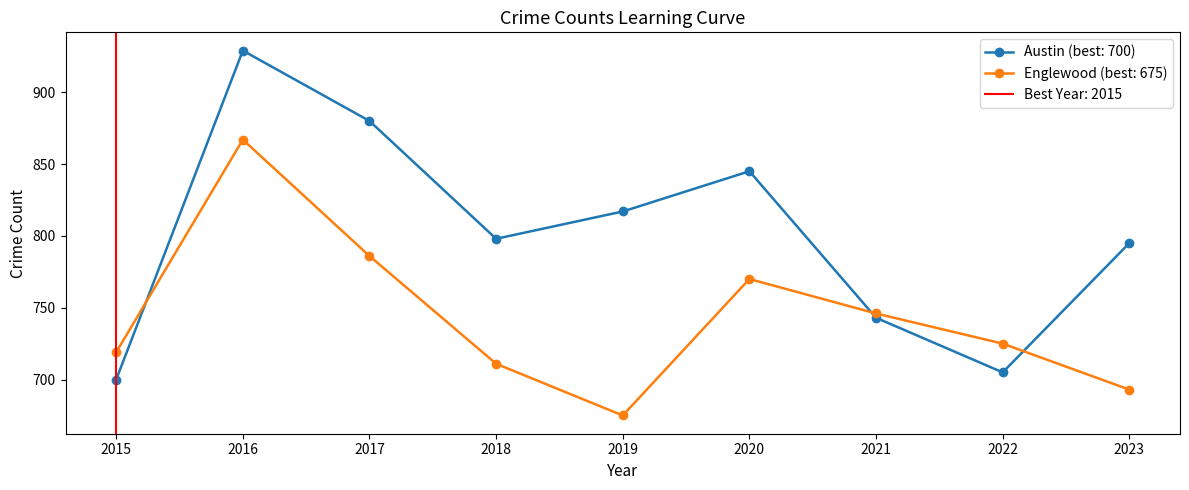

List the series in order of their overall mean, highest first.

Austin, Englewood